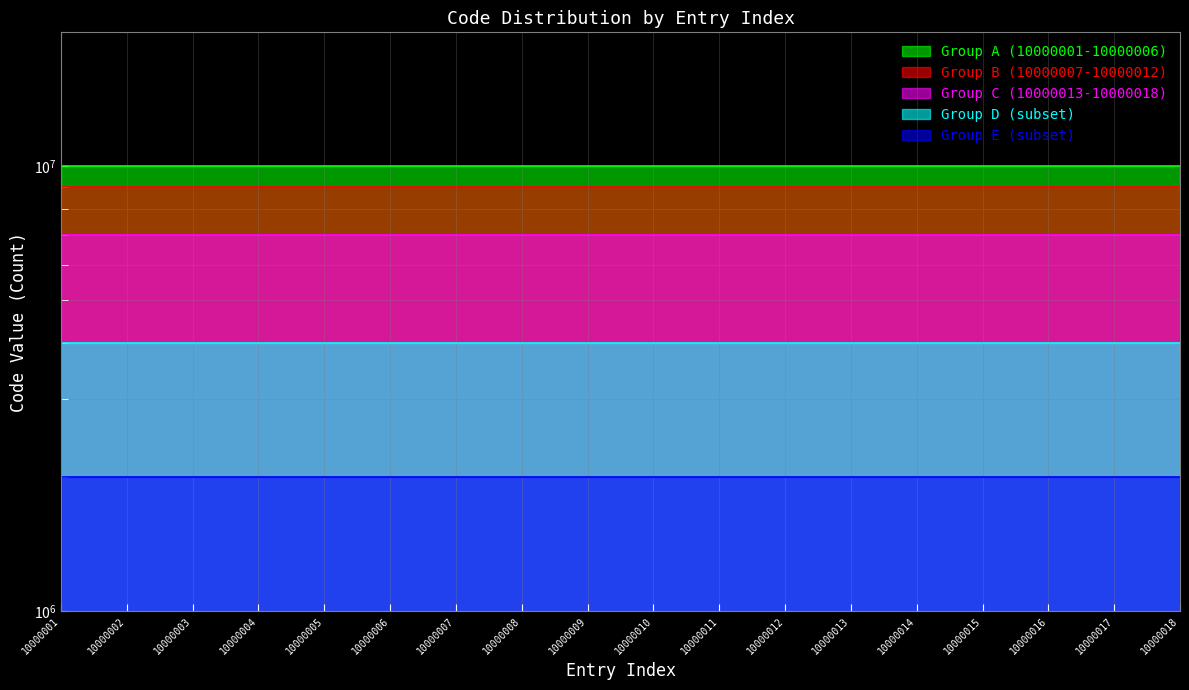

List the labels in order of value, largest first.

10000018, 10000017, 10000016, 10000015, 10000014, 10000013, 10000012, 10000011, 10000010, 10000009, 10000008, 10000007, 10000006, 10000005, 10000004, 10000003, 10000002, 10000001